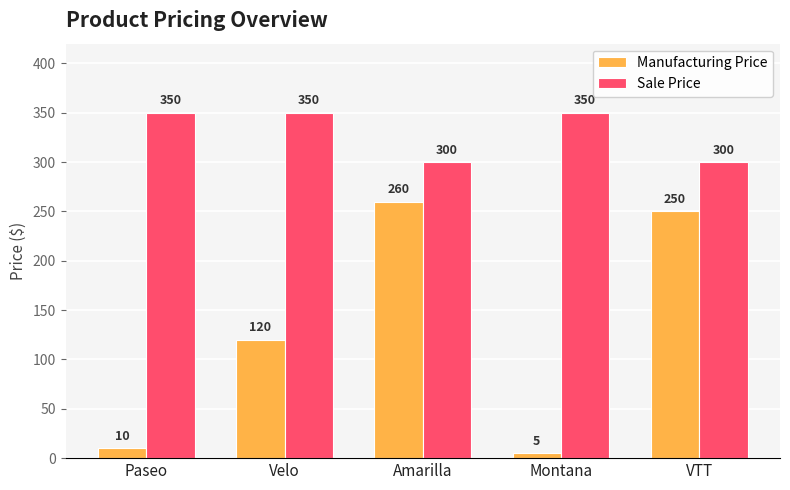

True or false: Manufacturing Price has a value of 250 at VTT.

True